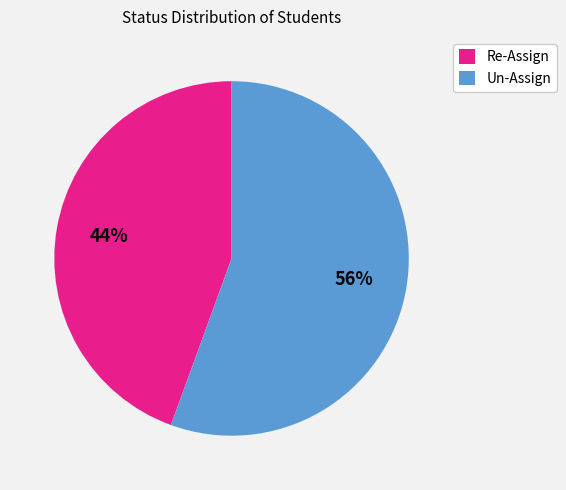

What percentage is the Un-Assign slice, to the nearest percent?

56%